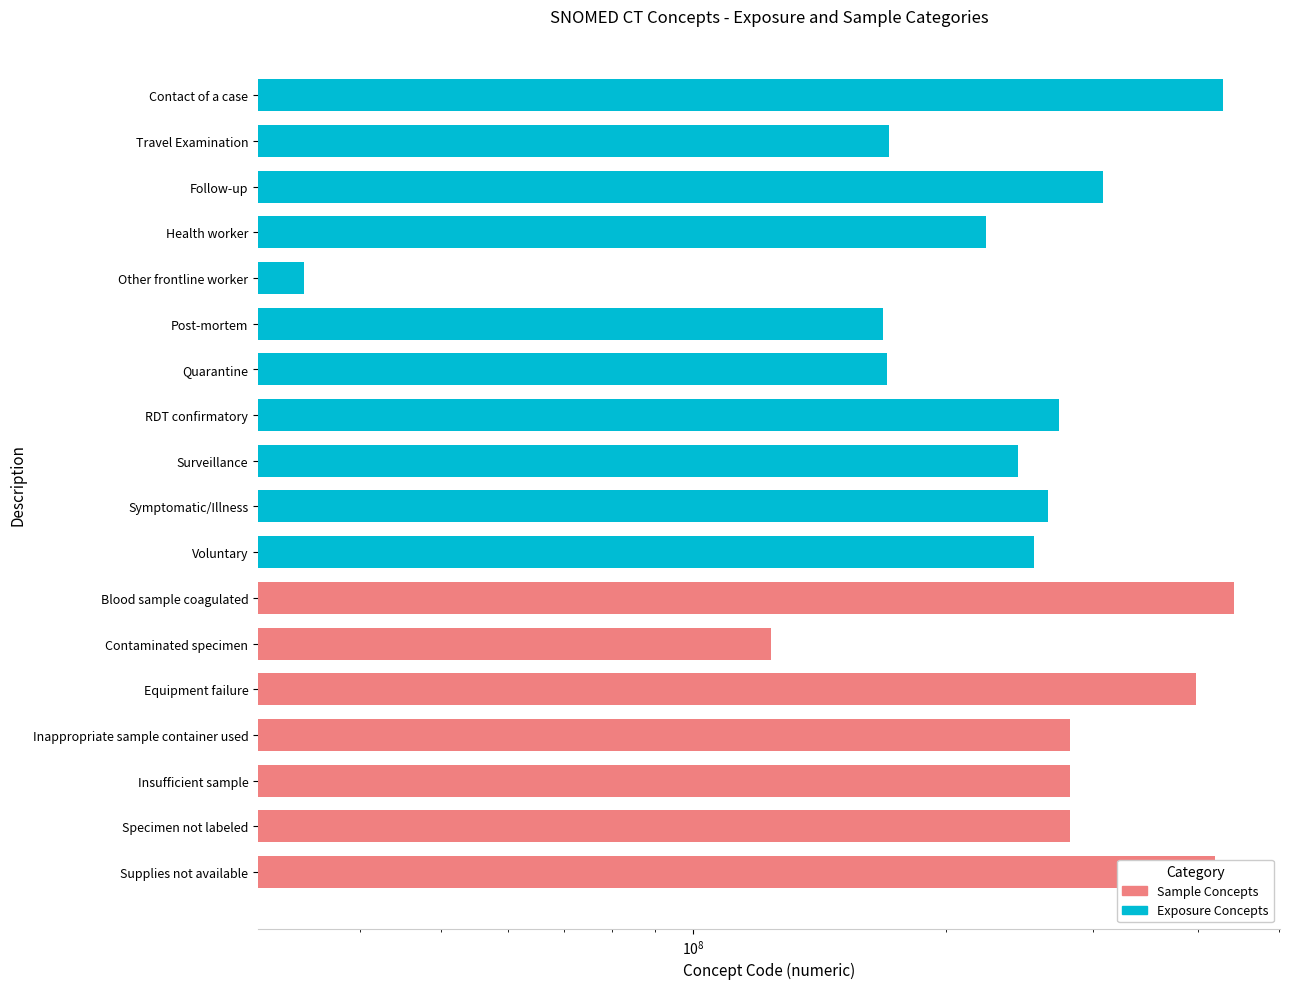

What is the minimum value shown in the chart?

34325006